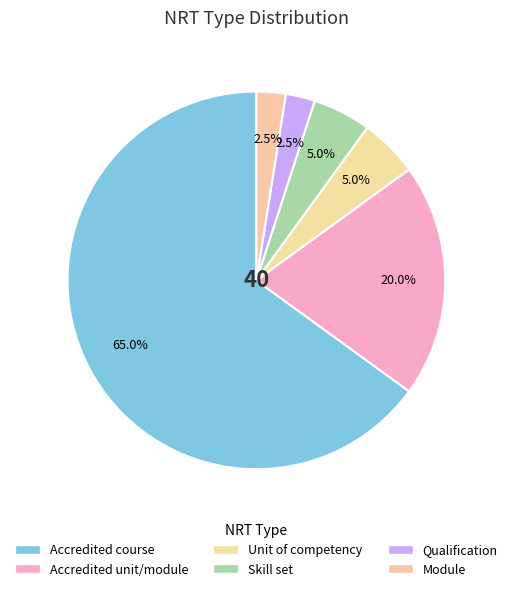

The Qualification slice represents 17% of the pie. True or false?

False